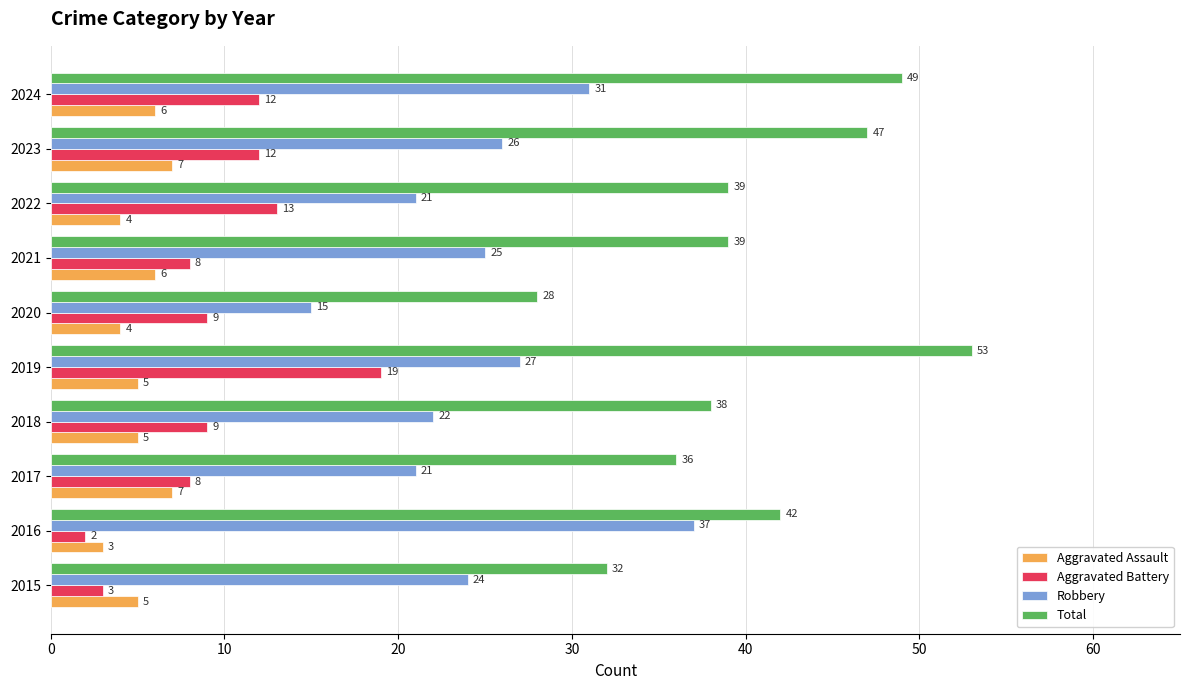

What is the spread (max minus min) of values at 2020?

24